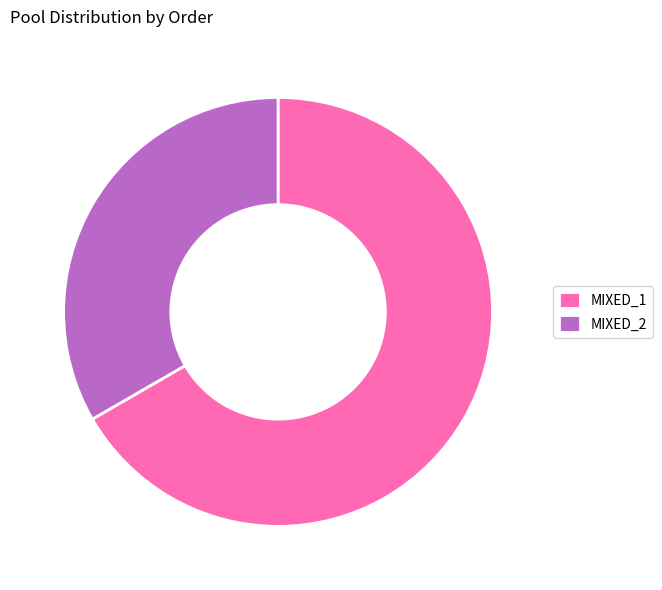

How many segments does this pie chart have?

2